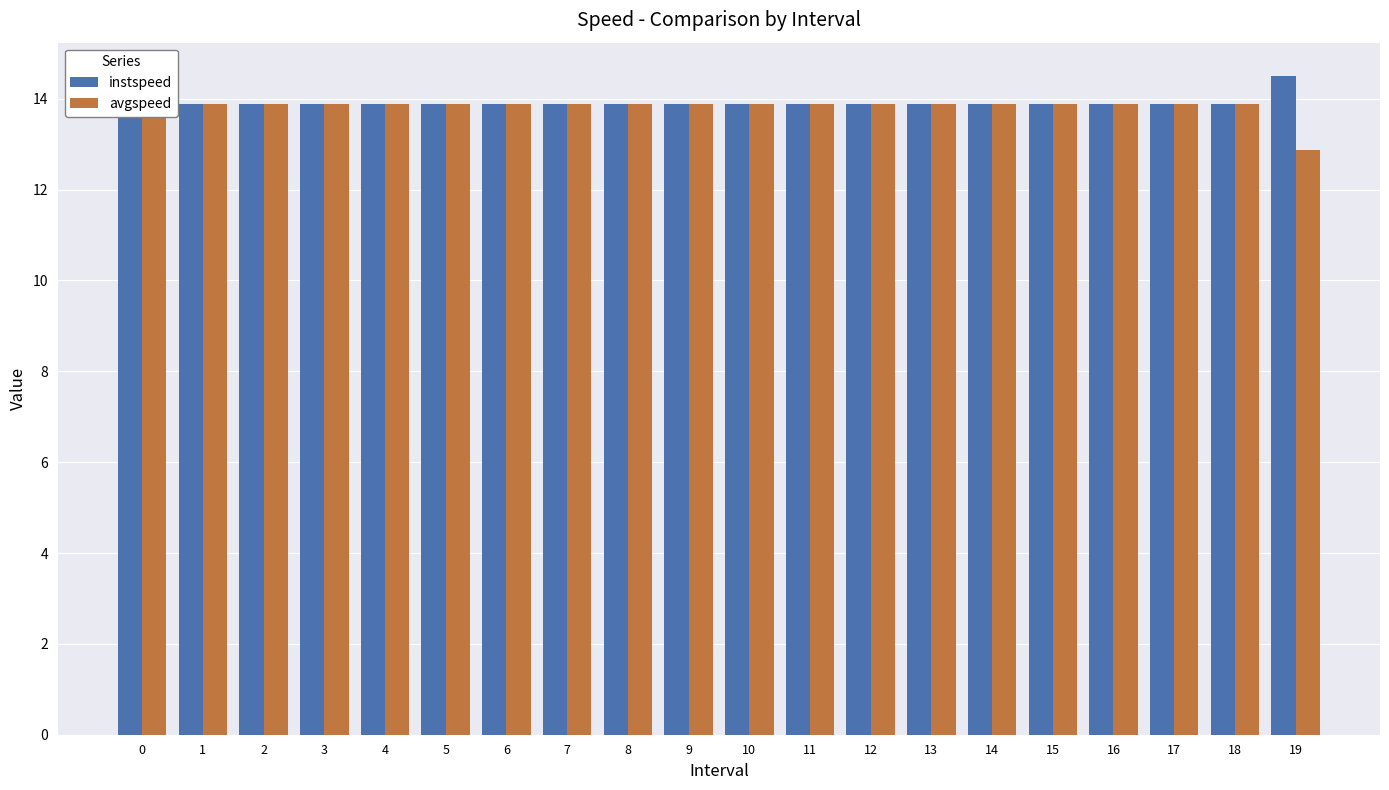

What is the minimum value shown in the chart?

12.9